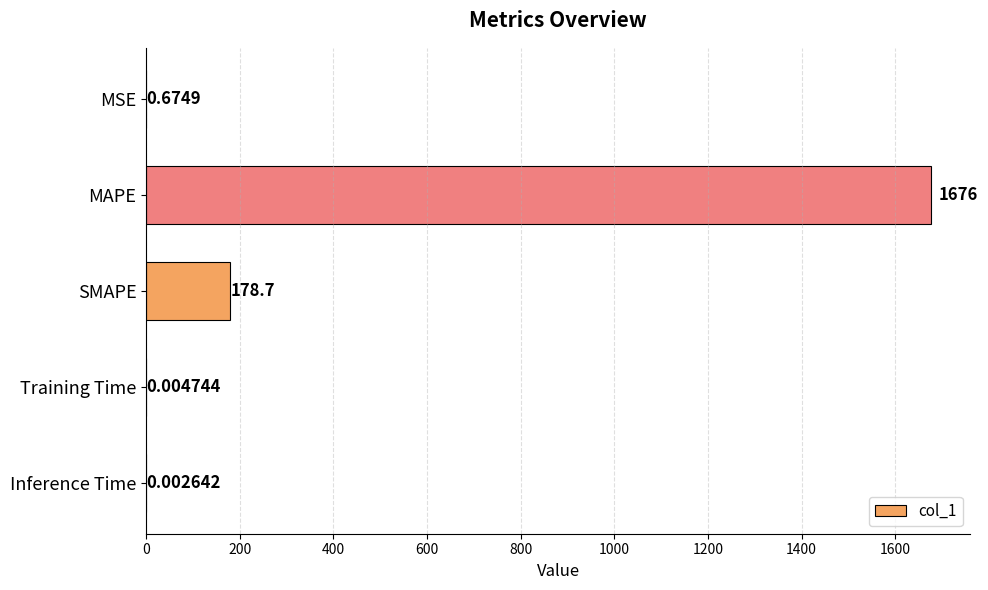

What is the sum of the values at SMAPE and Inference Time?

178.7